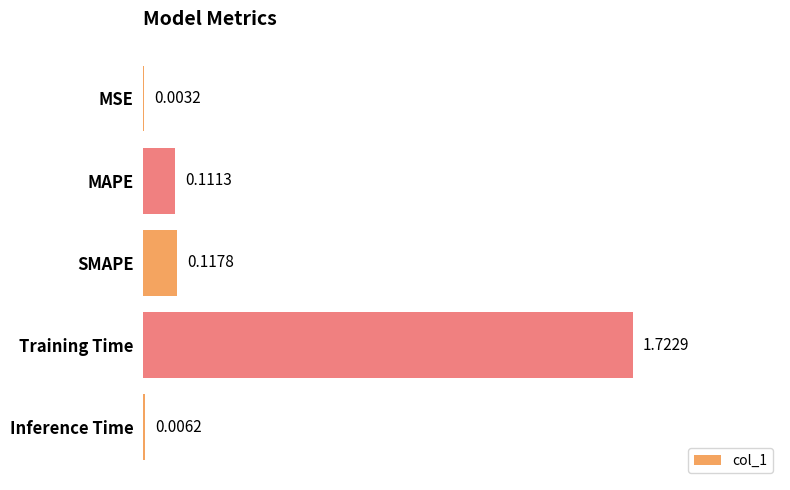

What is the sum of all values?

2.0